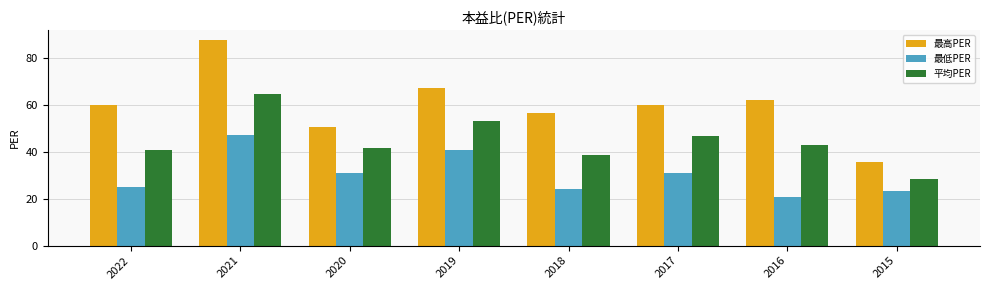

List the series in order of their overall mean, highest first.

最高PER, 平均PER, 最低PER